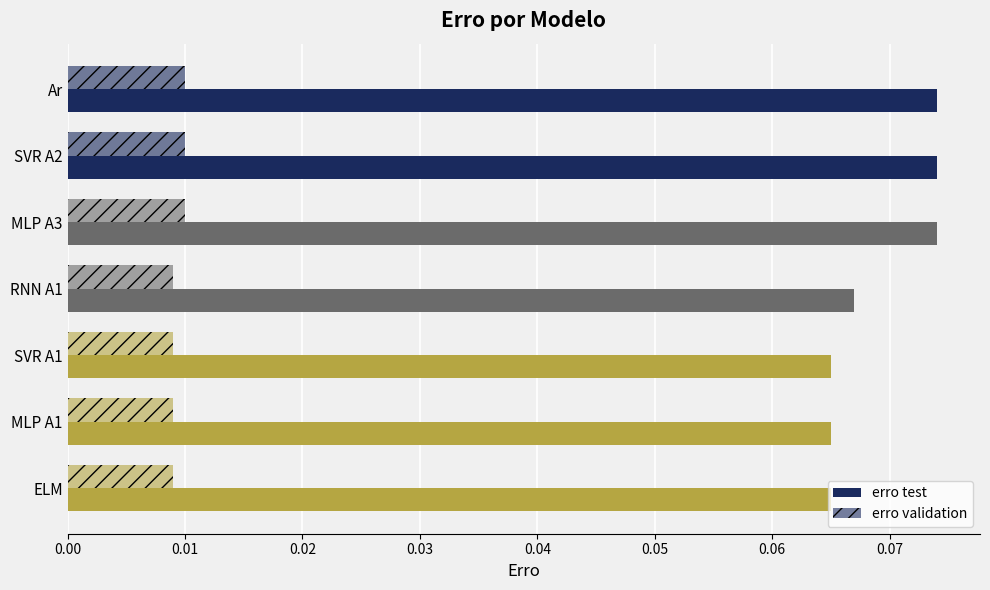

How many data points does each series have?

7